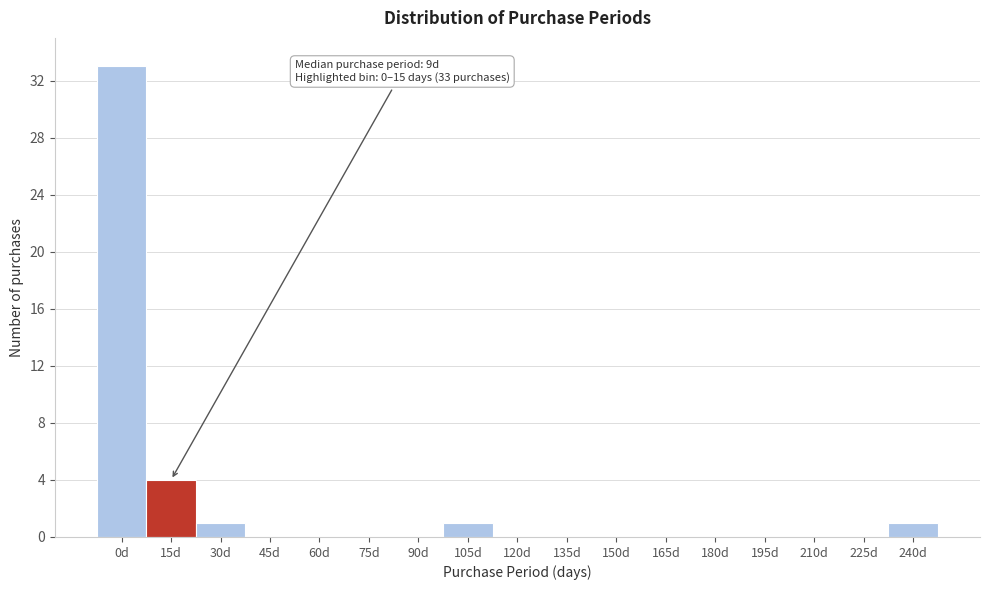

Reading right to left, list all the values displayed in this chart.

240d=1	225d=0	210d=0	195d=0	180d=0	165d=0	150d=0	135d=0	120d=0	105d=1	90d=0	75d=0	60d=0	45d=0	30d=1	15d=4	0d=33